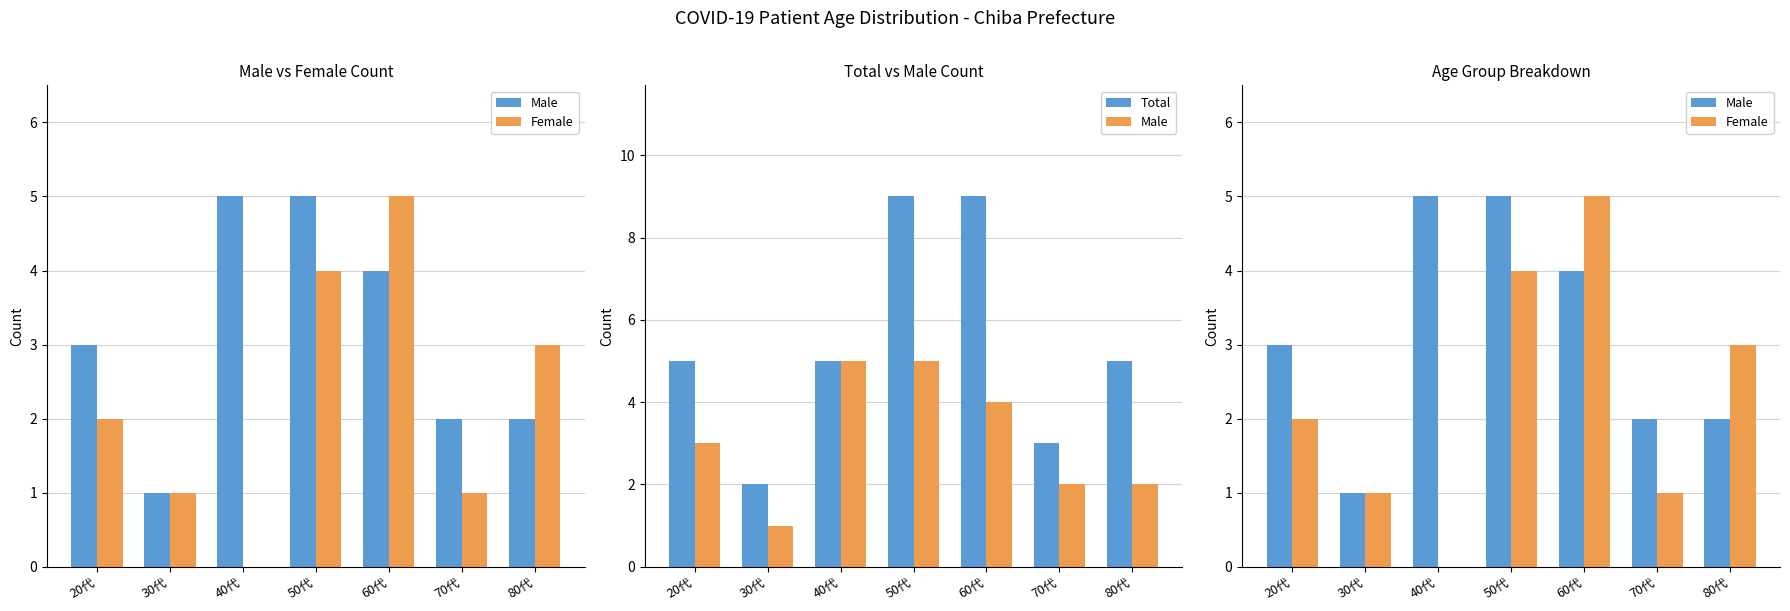

Which series has the widest spread of values?

Total